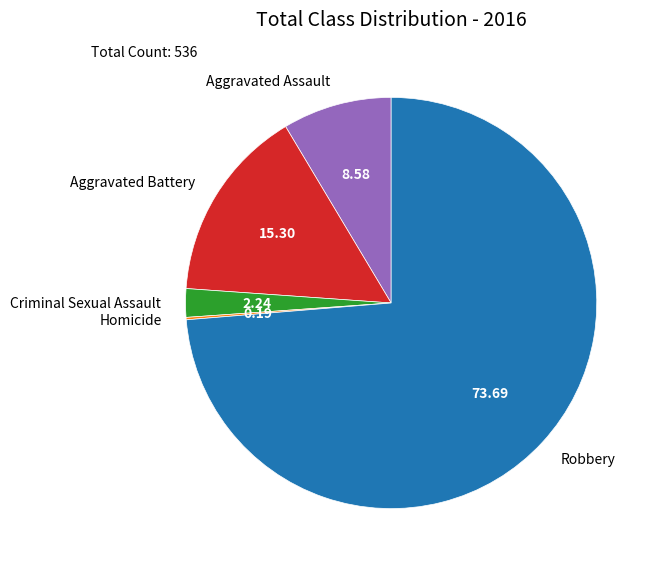

Do Robbery and Aggravated Assault together represent more than half of the pie?

Yes